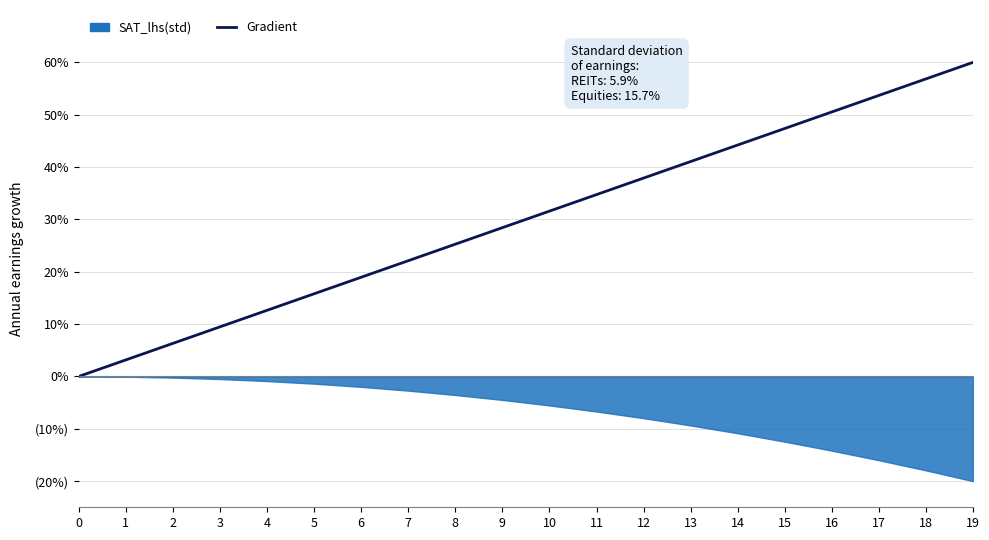

Rank the categories by value from highest to lowest.

19, 18, 17, 16, 15, 14, 13, 12, 11, 10, 9, 8, 7, 6, 5, 4, 3, 2, 1, 0